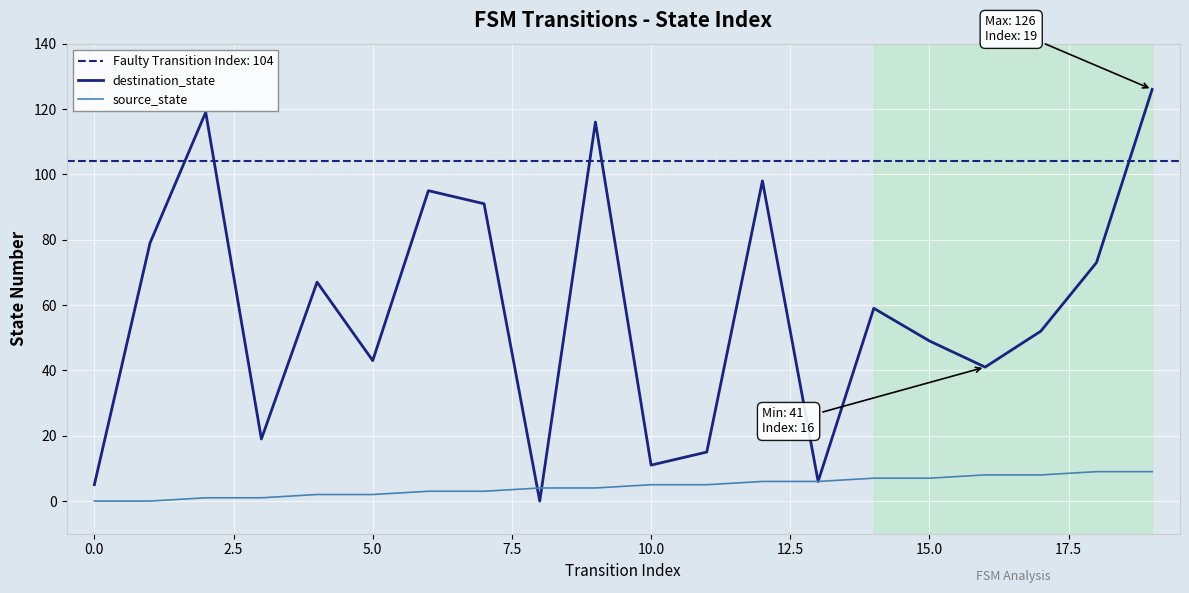

List the series in order of their peak value, lowest first.

source_state, destination_state